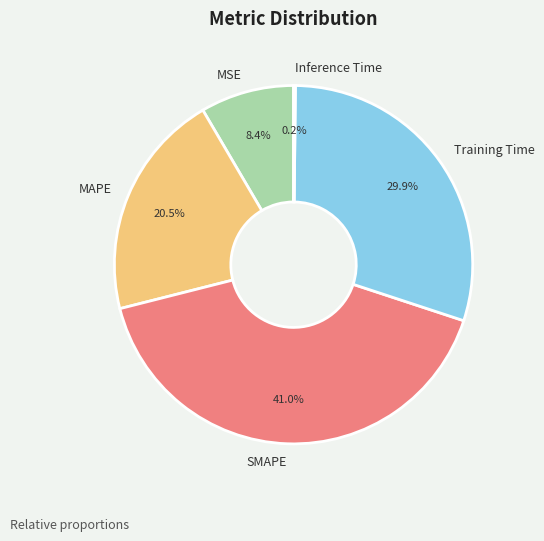

What is the total percentage of MSE and SMAPE?

49.4%